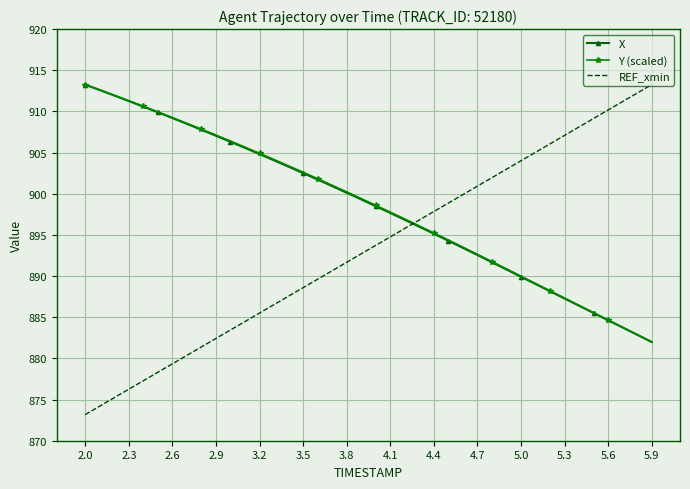

Which series has the largest range (max minus min)?

REF_xmin